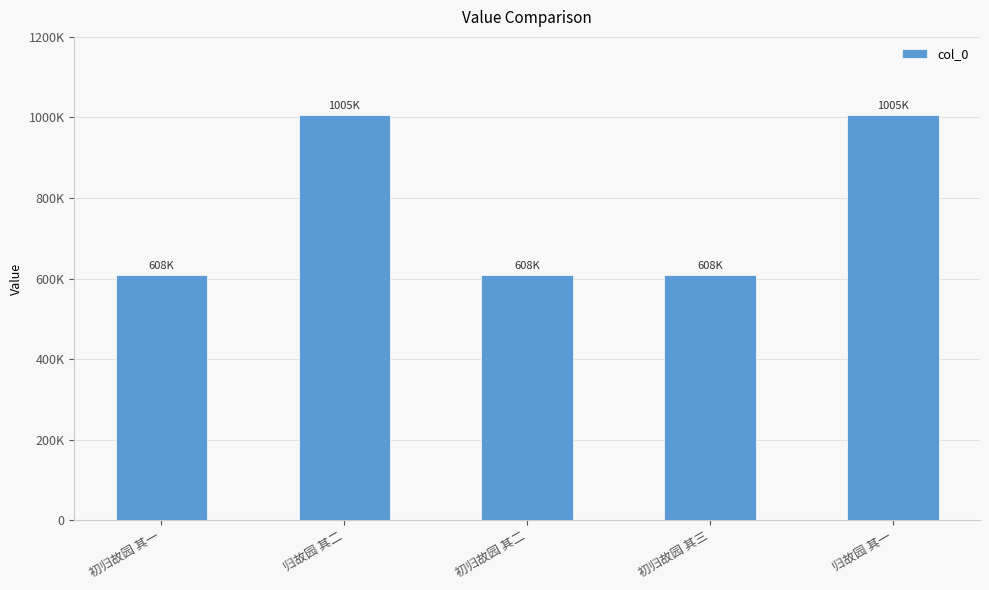

What is the difference between the maximum and minimum values?

397139